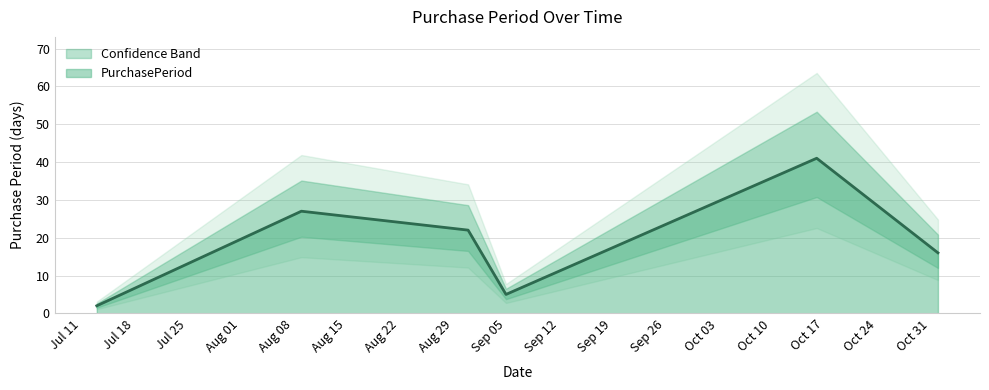

What is the maximum value for PurchasePeriod?

41